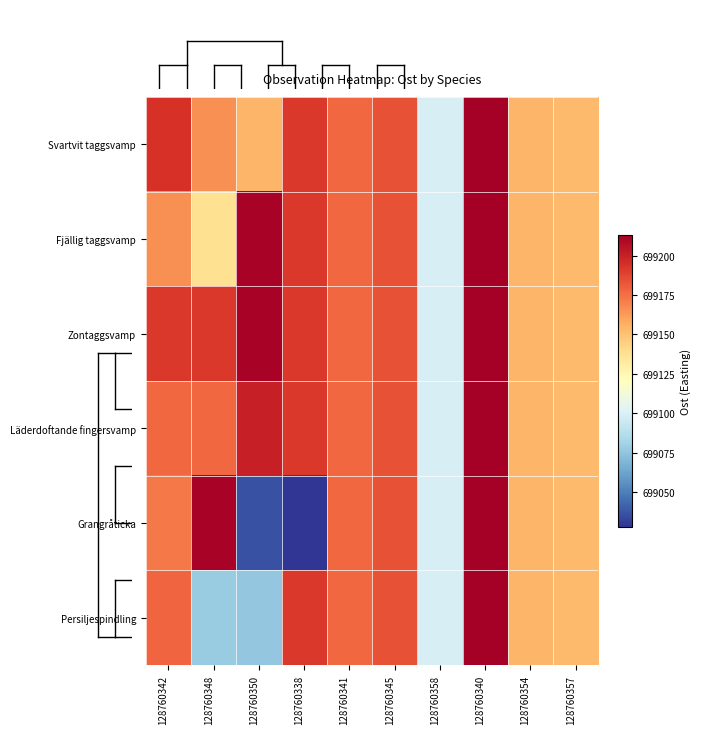

At which category is the sum across all series the highest?

128760340